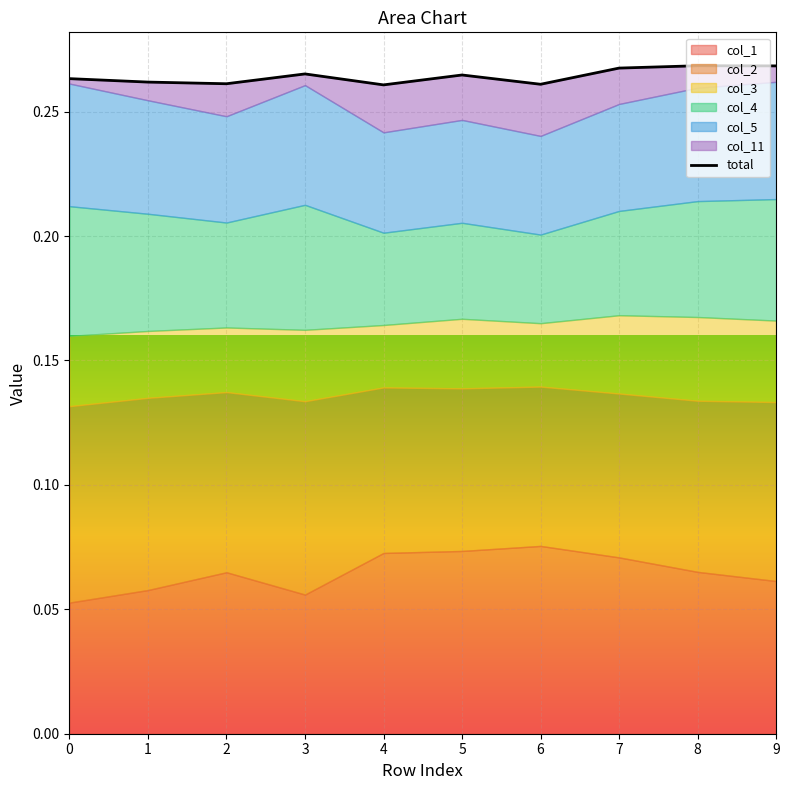

Reading right to left, what are all the values shown in this chart?

9=0.3	8=0.3	7=0.3	6=0.3	5=0.3	4=0.3	3=0.3	2=0.3	1=0.3	0=0.3